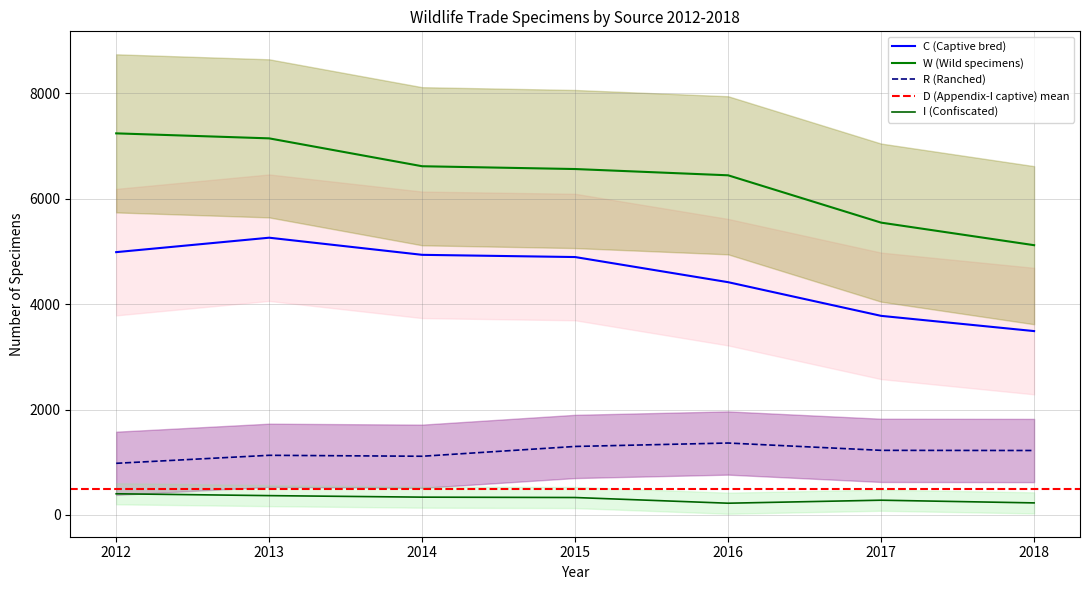

Which category has the highest value in the I series?

2012